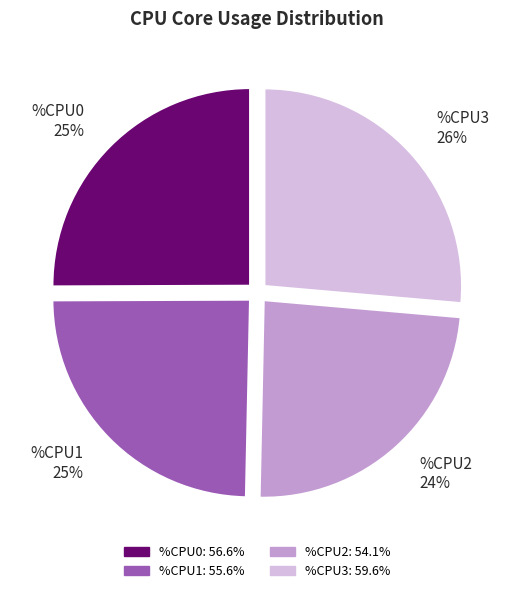

Which category has the smallest portion of the pie?

%CPU2